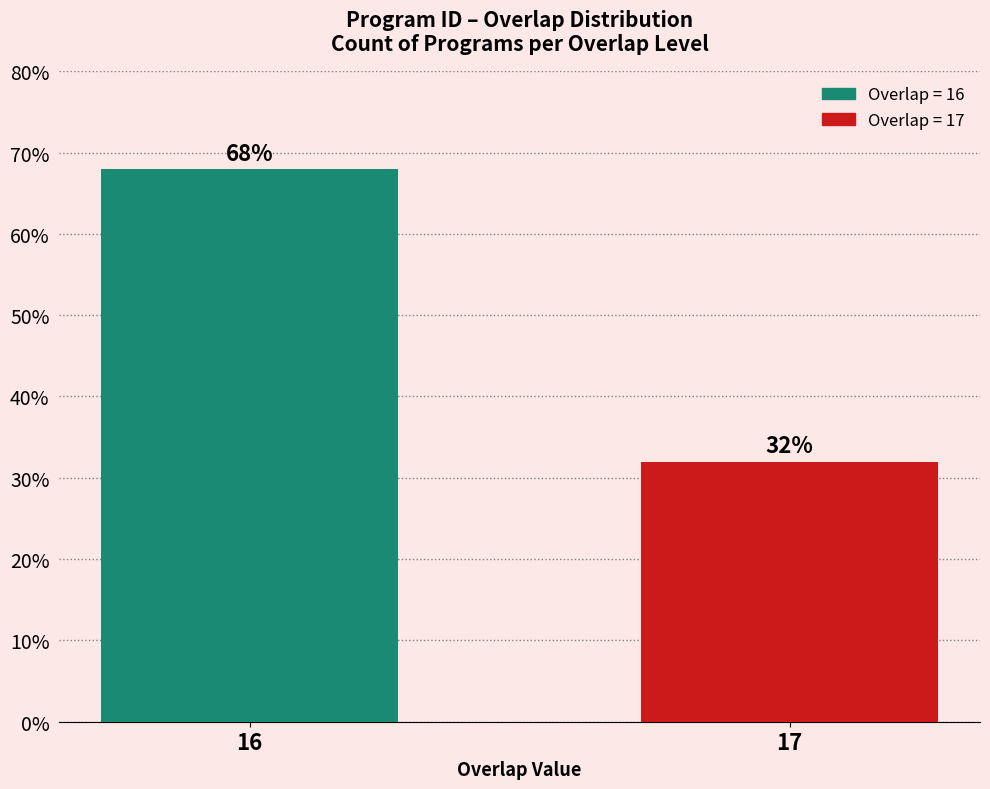

What is the average value?

50